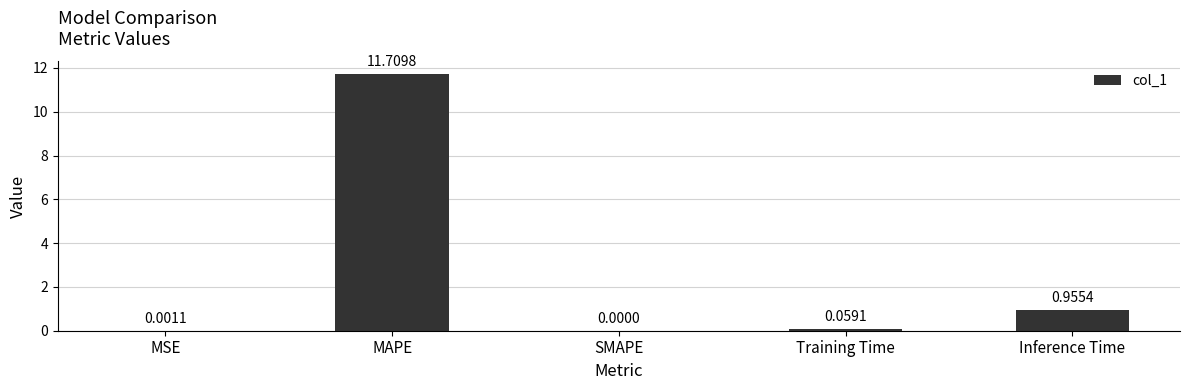

What is the sum of all values?

12.7